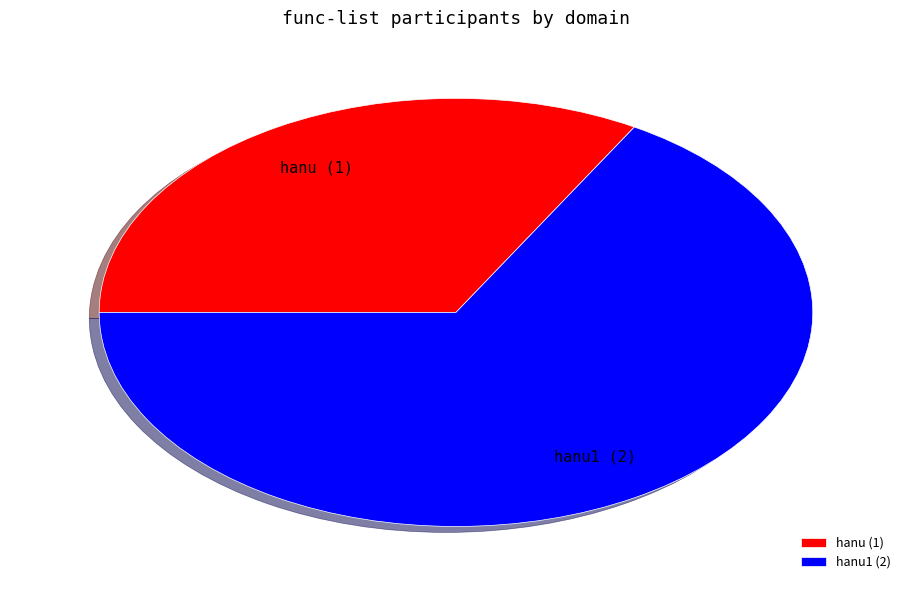

Rank the categories by value from highest to lowest.

hanu1, hanu